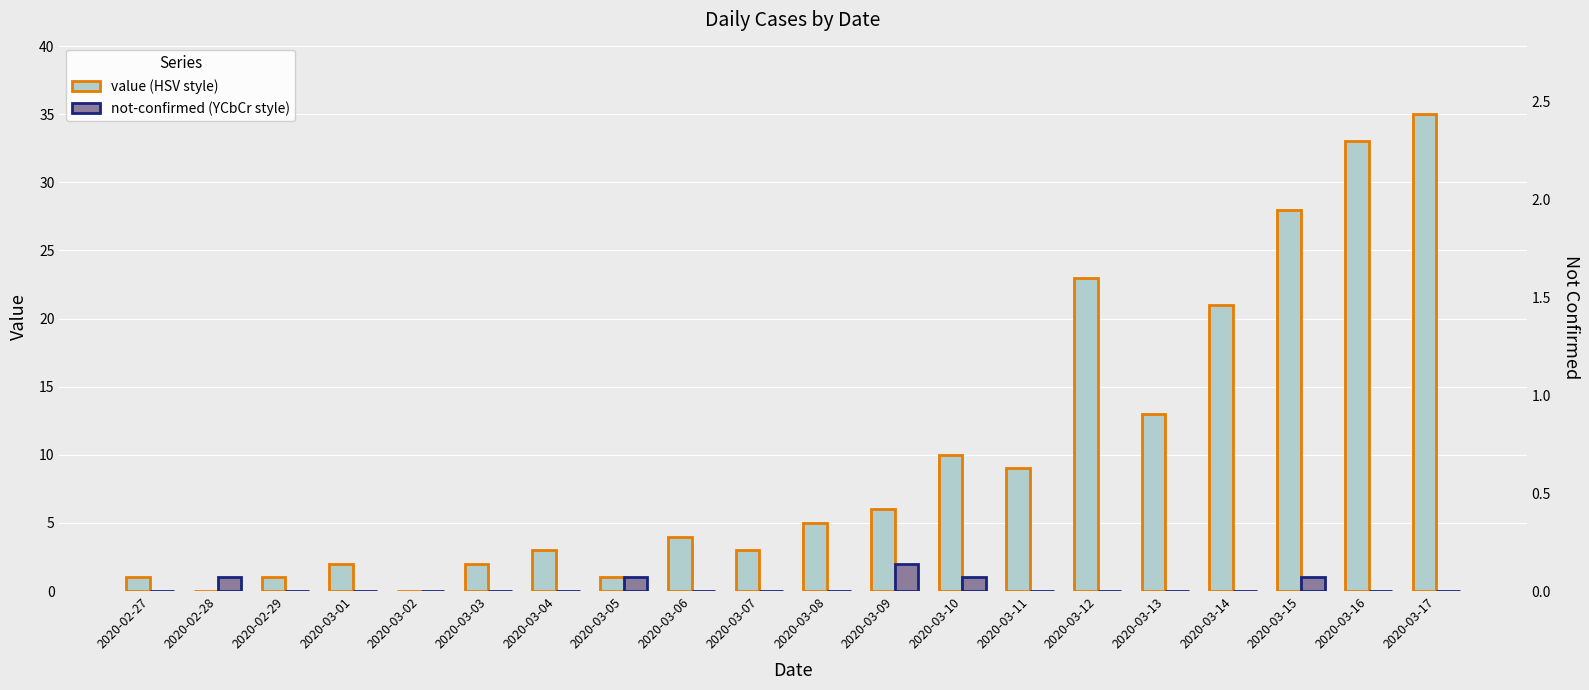

Rank the categories by not-confirmed value from lowest to highest.

2020-02-27, 2020-02-29, 2020-03-01, 2020-03-02, 2020-03-03, 2020-03-04, 2020-03-06, 2020-03-07, 2020-03-08, 2020-03-11, 2020-03-12, 2020-03-13, 2020-03-14, 2020-03-16, 2020-03-17, 2020-02-28, 2020-03-05, 2020-03-10, 2020-03-15, 2020-03-09